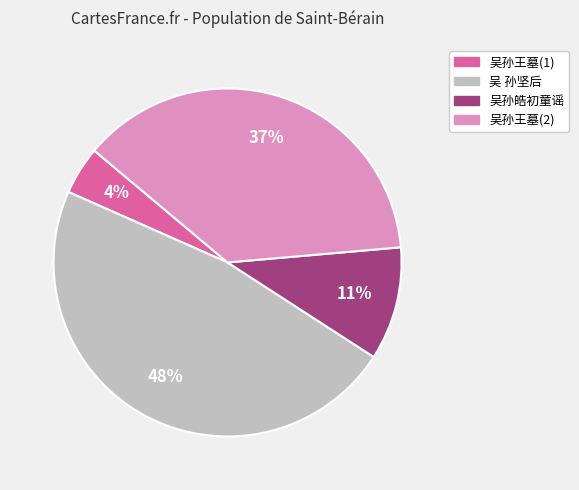

Which has a higher value, 吴孙王墓(2) or 吴 孙坚后?

吴 孙坚后